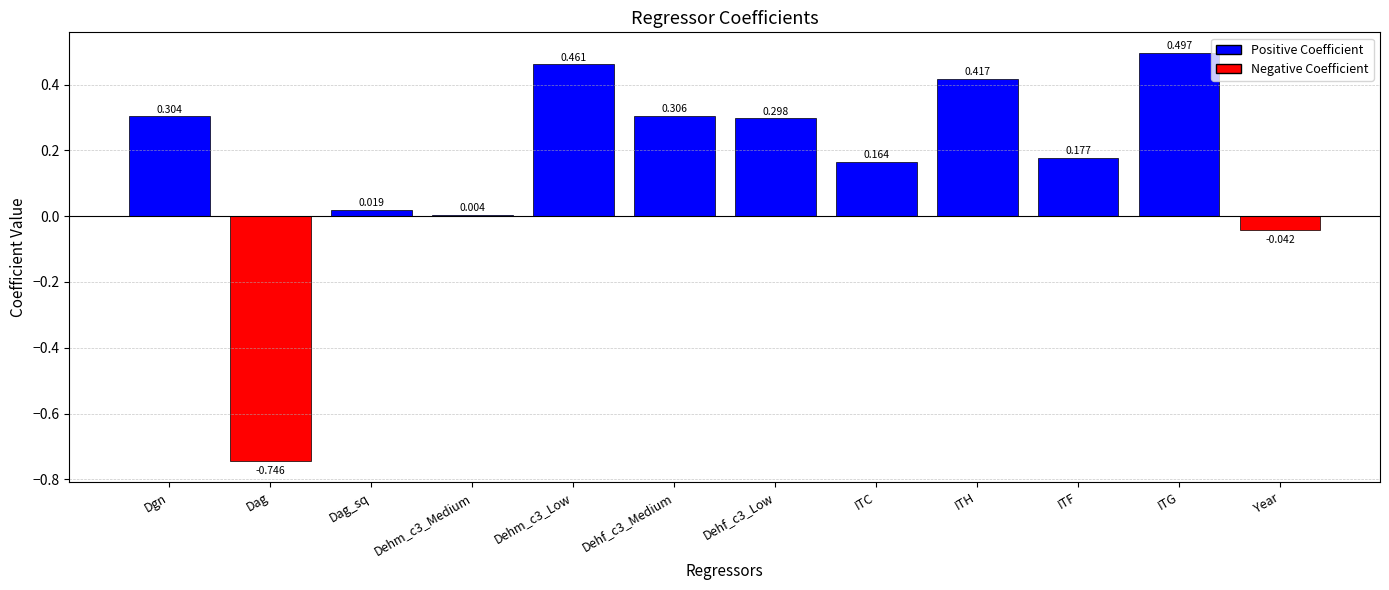

Where does the data first go above 0?

Dgn